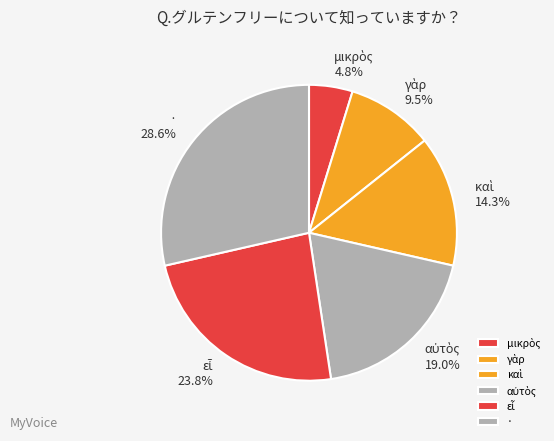

Which category has the biggest portion of the pie?

·